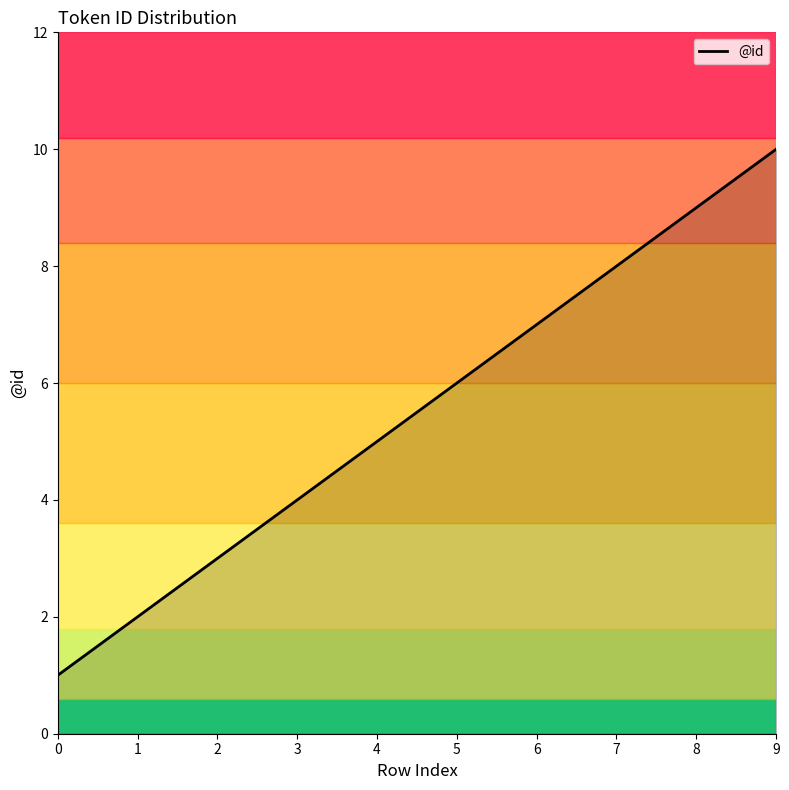

How many lines are shown in the chart?

1